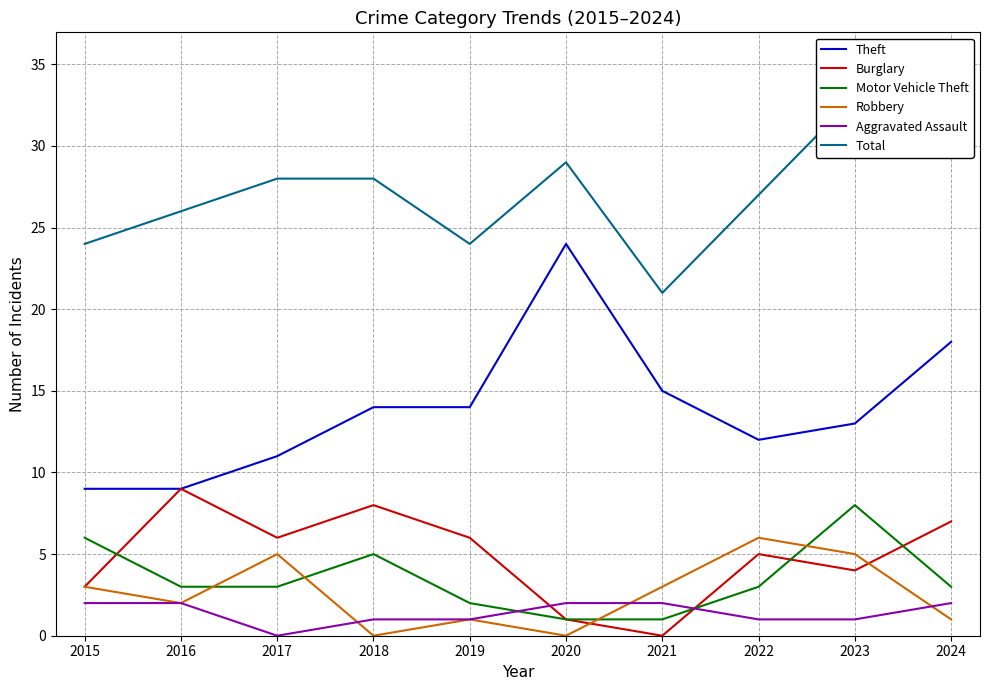

How many interior local peaks does the Robbery series have?

3